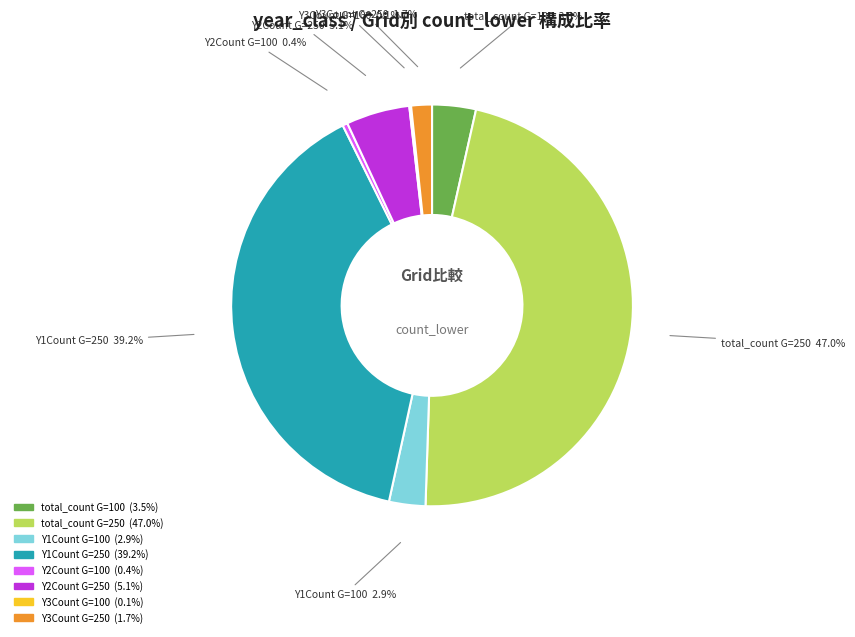

Does any single category account for the majority?

No